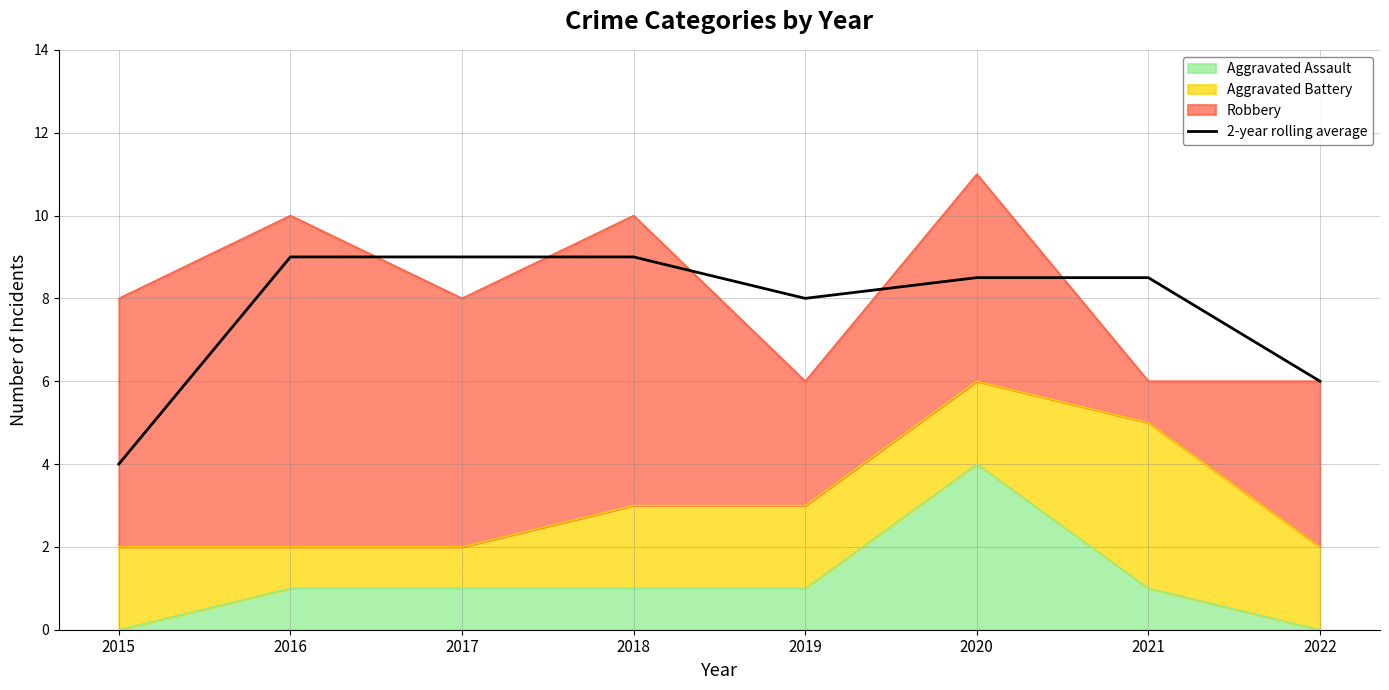

Reading right to left, what are all the values shown in this chart?

2022=6.0	2021=8.5	2020=8.5	2019=8.0	2018=9.0	2017=9.0	2016=9.0	2015=4.0